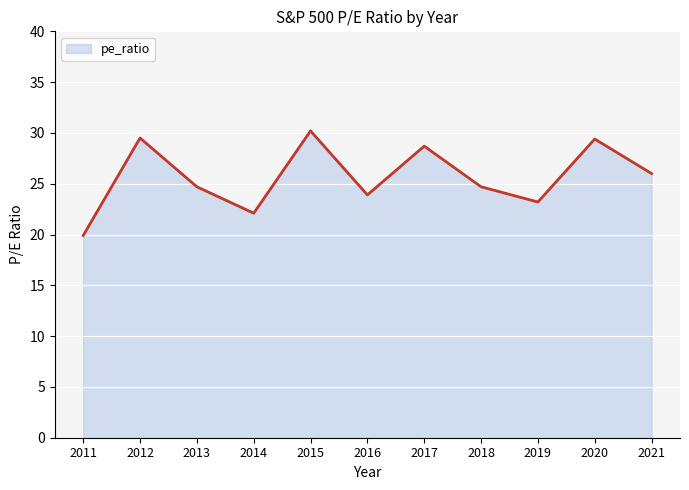

Which label corresponds to the largest value in the chart?

2015